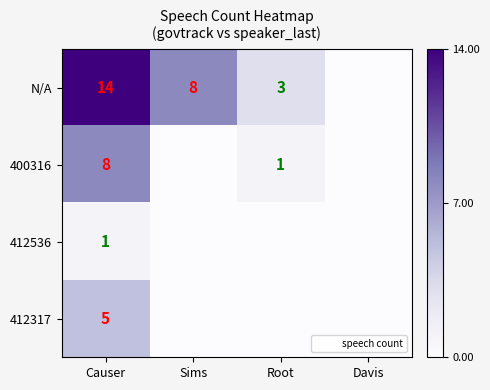

Is the value of 412536 at Sims greater than the value of N/A at Root?

No